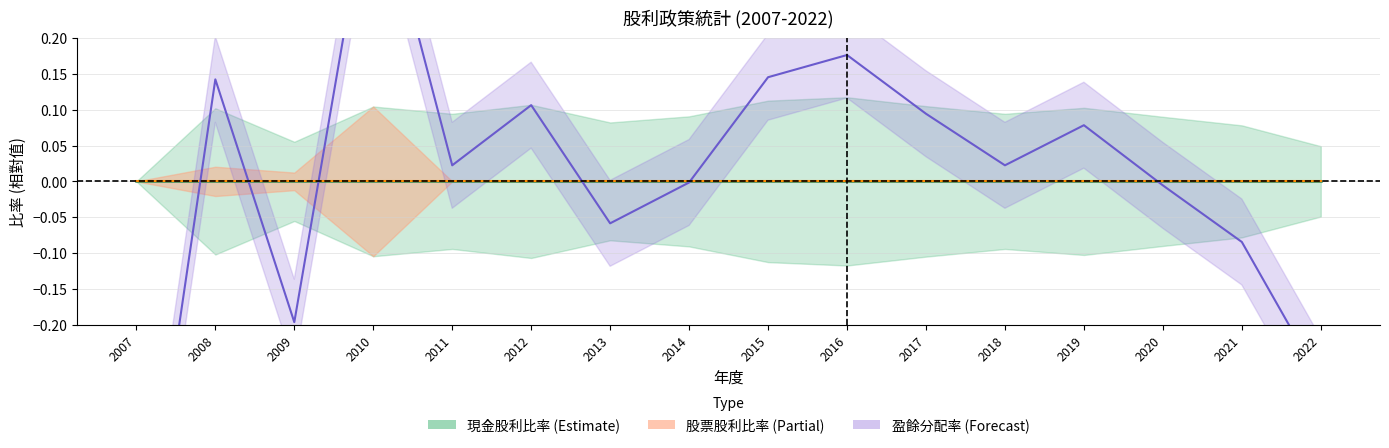

True or false: 現金股利(均線) has more than 1 points higher than both neighbors.

False